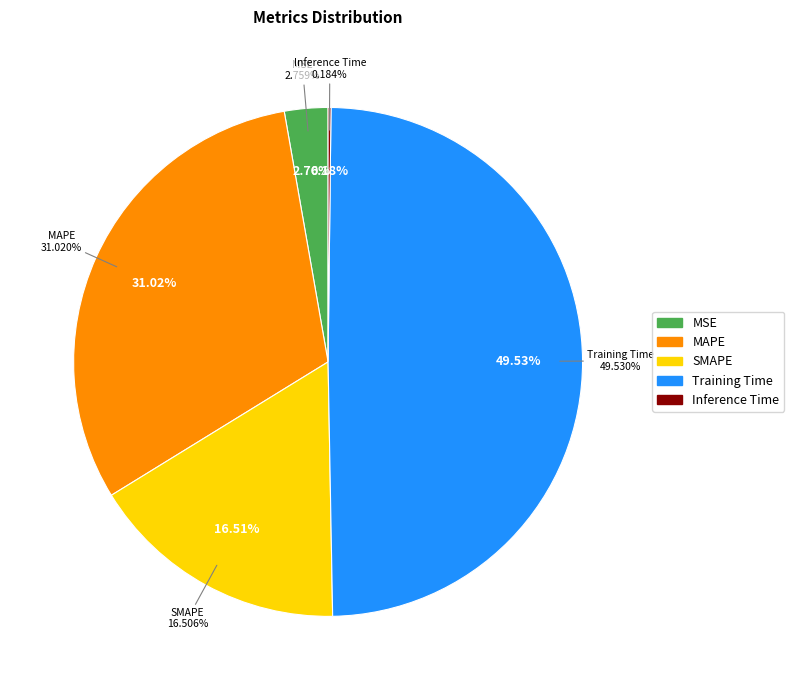

What percentage do Training Time and SMAPE together represent?

66.0%